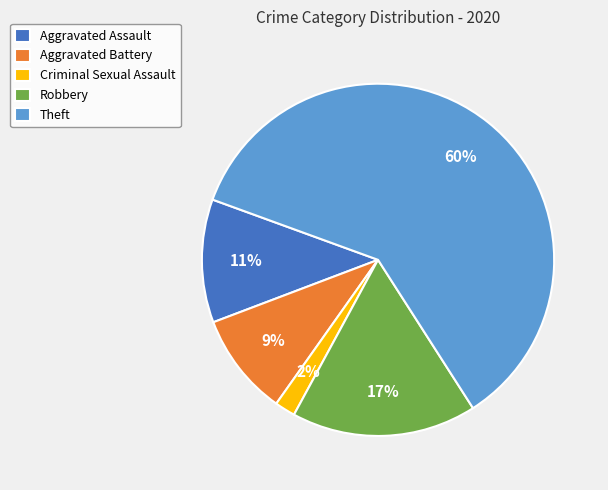

The Robbery slice represents 7% of the pie. True or false?

False